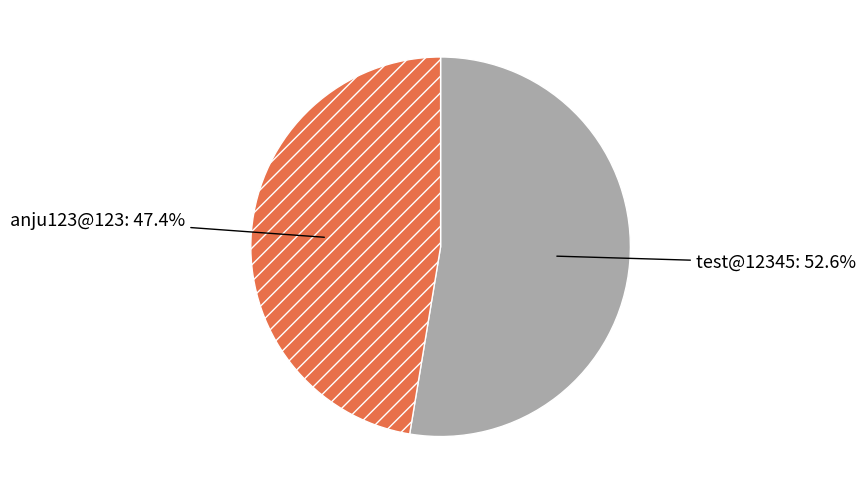

Combined, do test@12345 and anju123@123 account for over 50%?

Yes